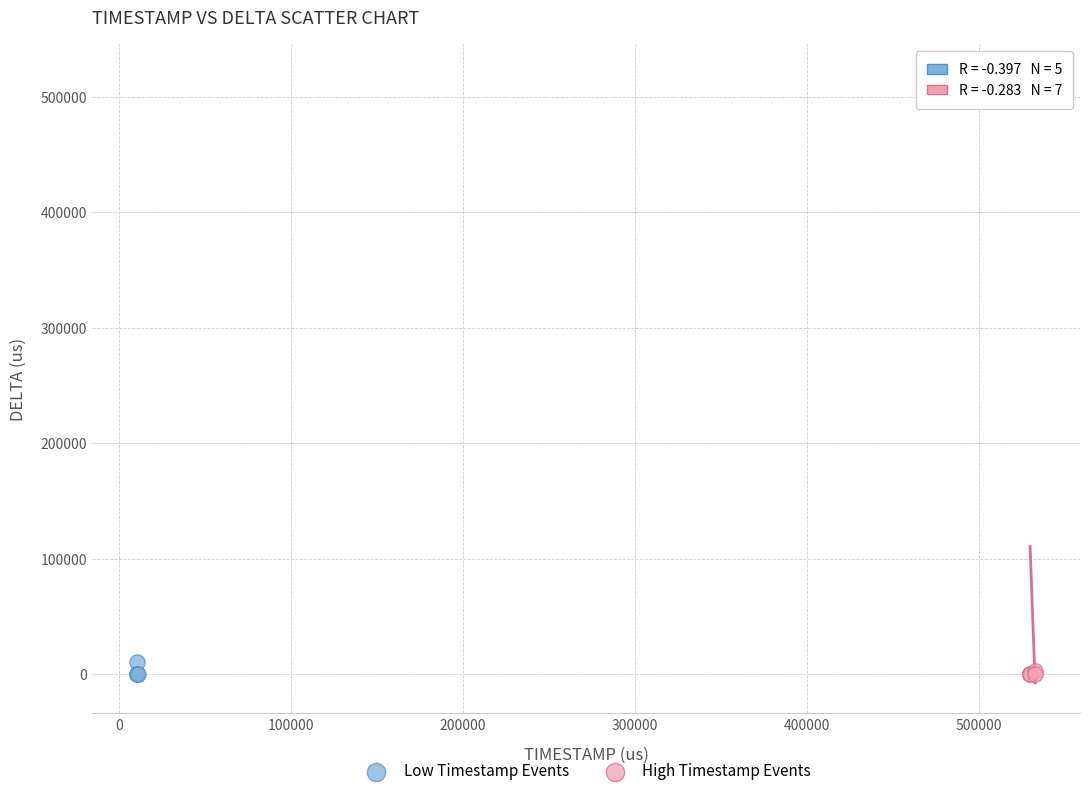

Which series has the largest Y range (max minus min)?

High Timestamp Events